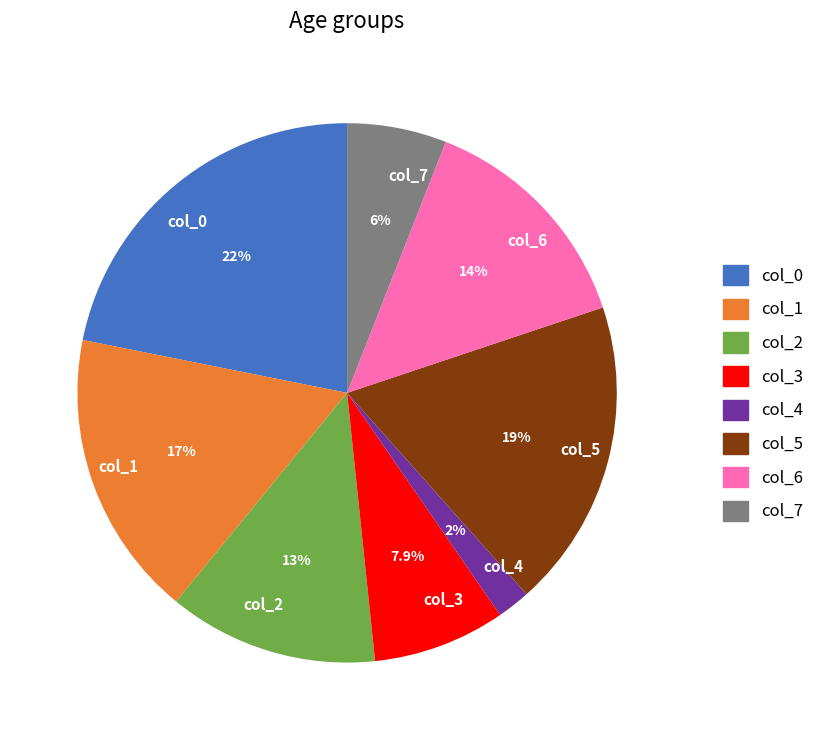

Is the sum of col_2 and col_4 greater than half?

No